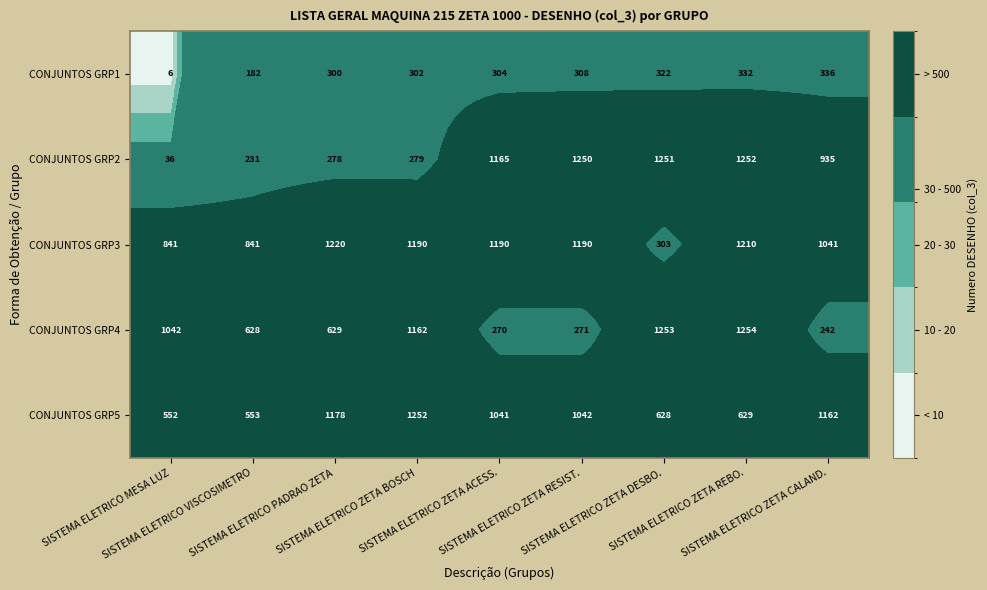

What is the spread (max minus min) of values at SISTEMA ELETRICO ZETA DESBO.?

950